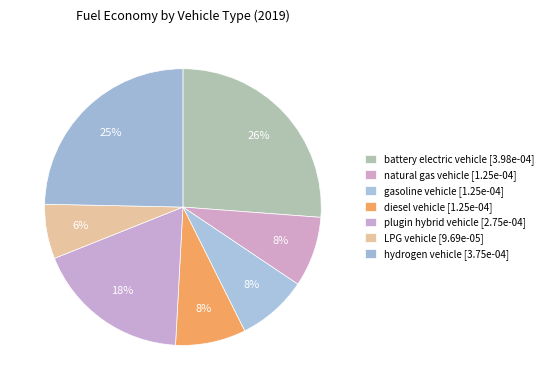

True or false: battery electric vehicle accounts for 35% of the total.

False